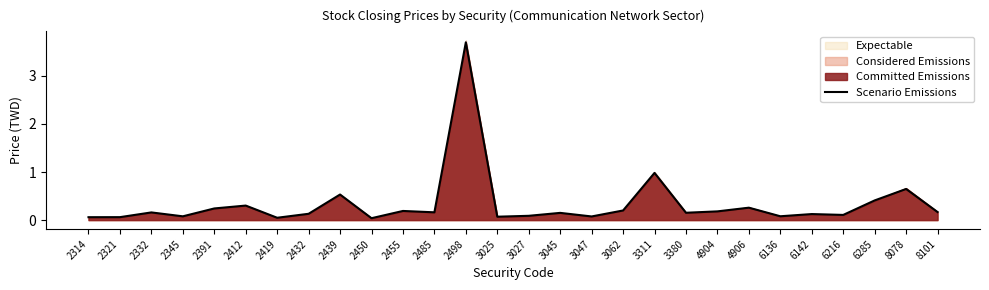

The value at 8078 is 1.0. True or false?

False